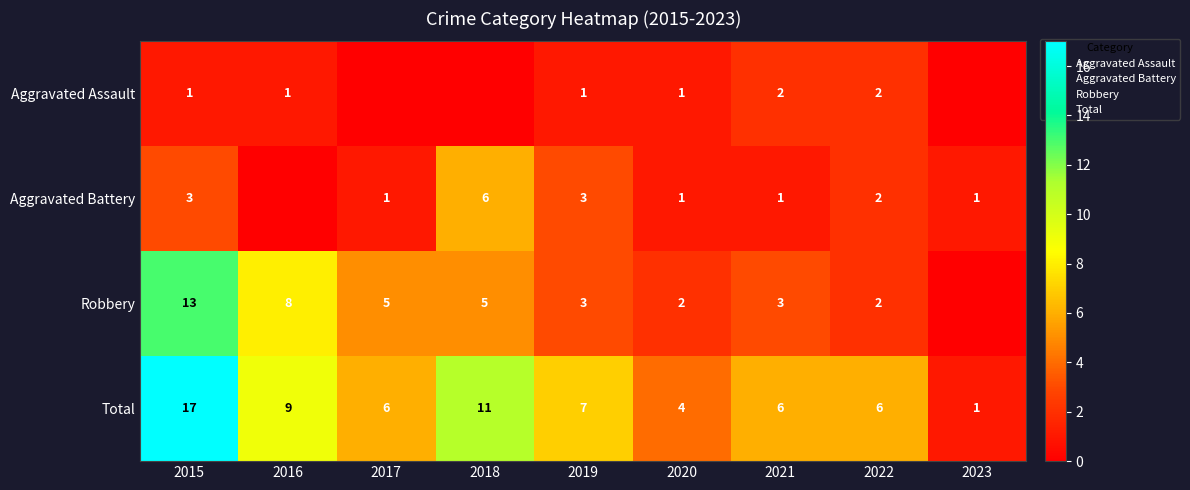

Which series changed the most between 2016 and 2022?

Robbery